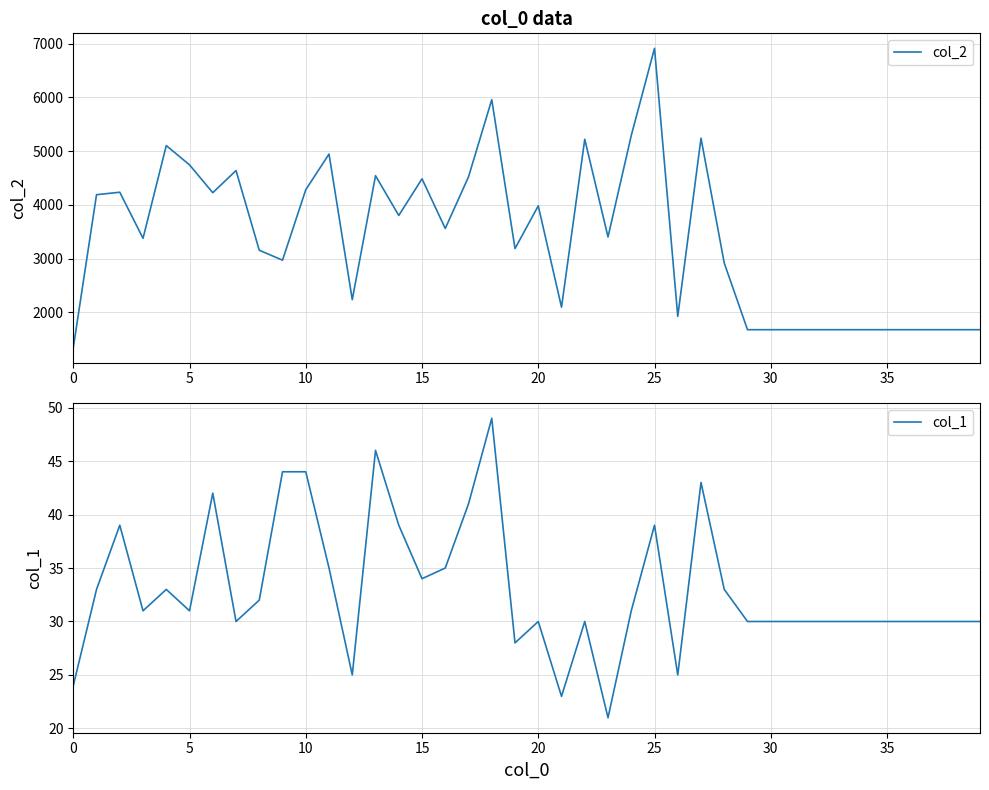

The col_2 series shows 2804 at 5. True or false?

False